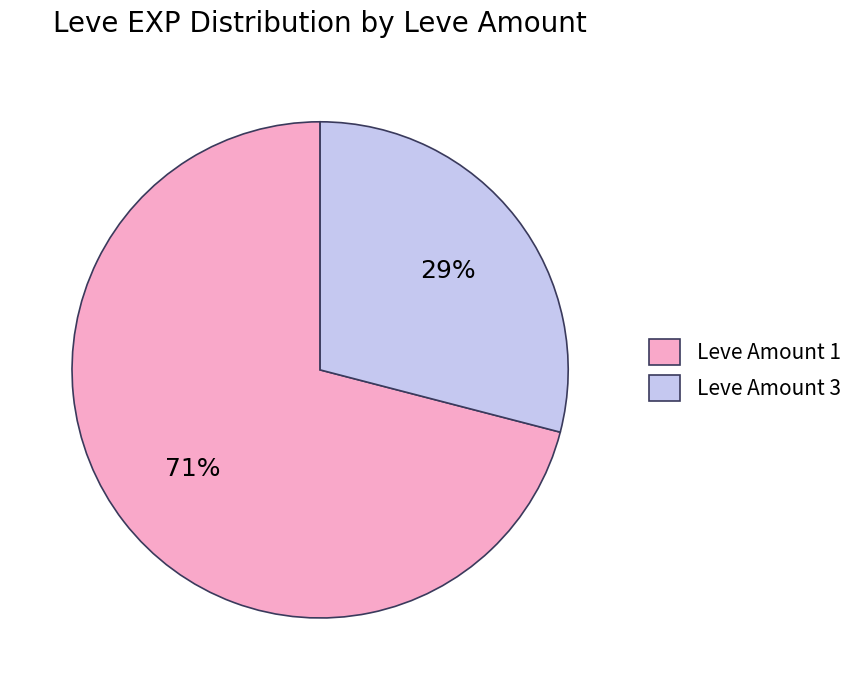

To the nearest percent, what portion does Leve Amount 3 represent?

29%